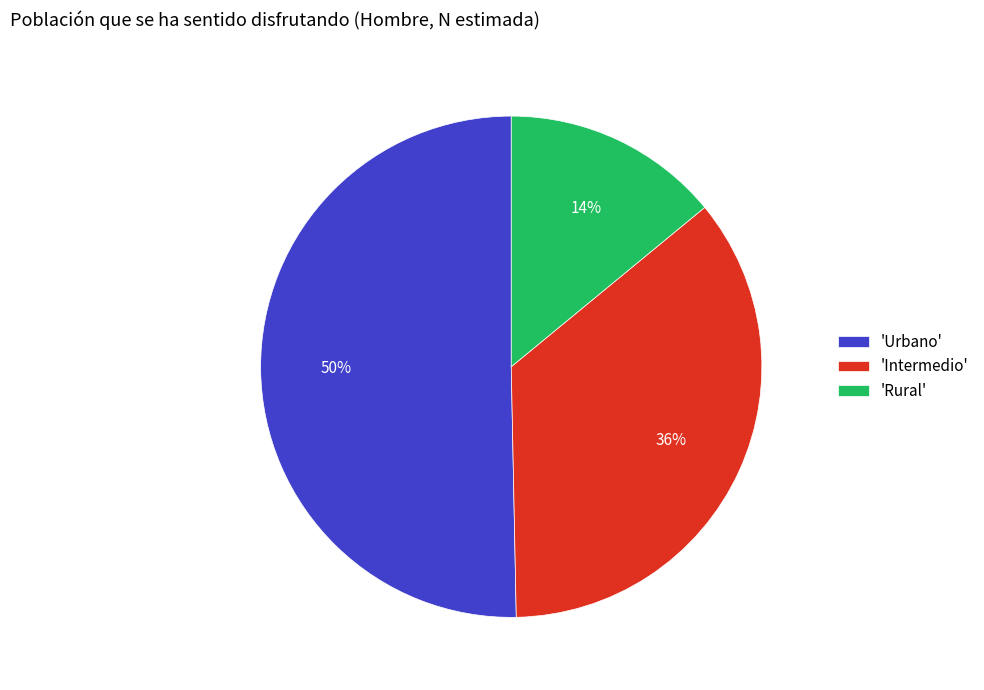

Between 'Intermedio' and 'Urbano', which is larger?

'Urbano'